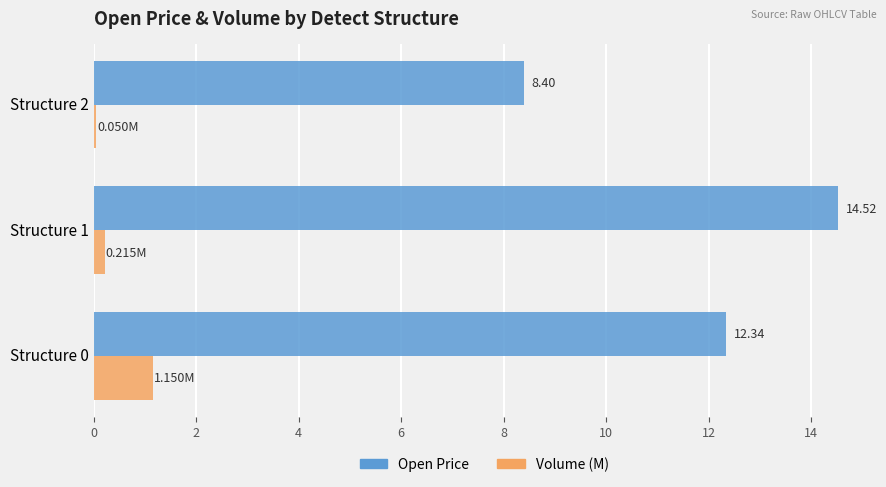

List the series in order of their peak value, highest first.

Open Price, Volume (M)